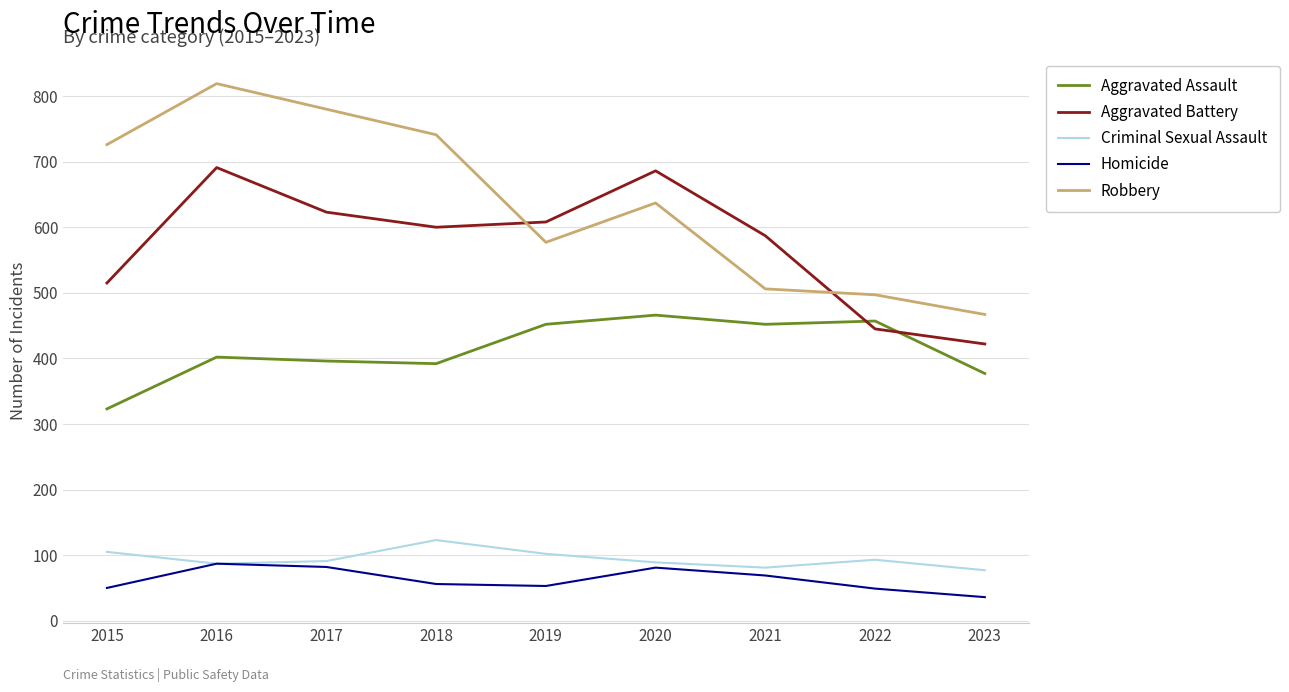

Between 2015 and 2018, which series saw the biggest shift?

Aggravated Battery